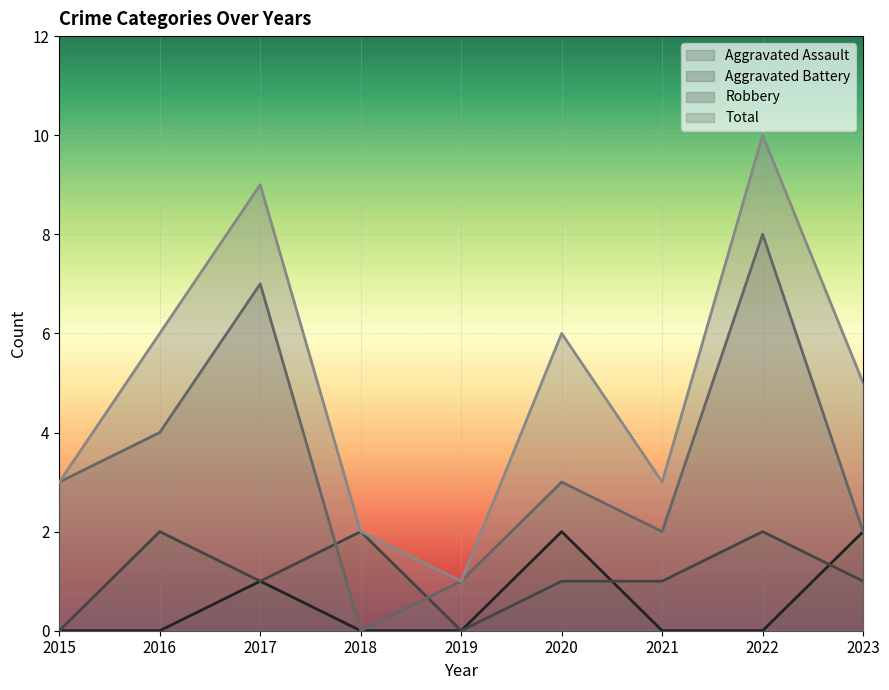

What is the total value across all series at 2021?

6